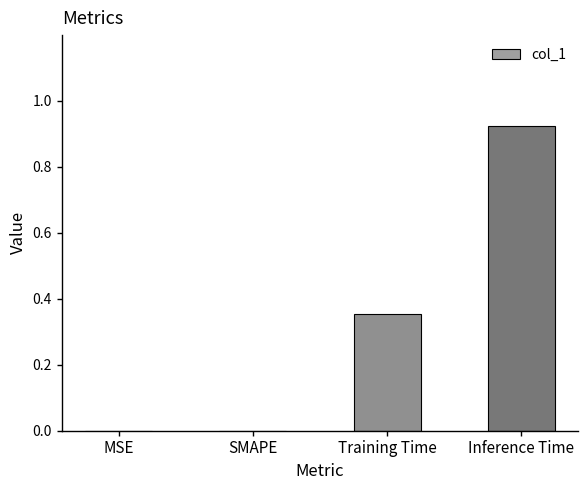

Are the bars horizontal?

No